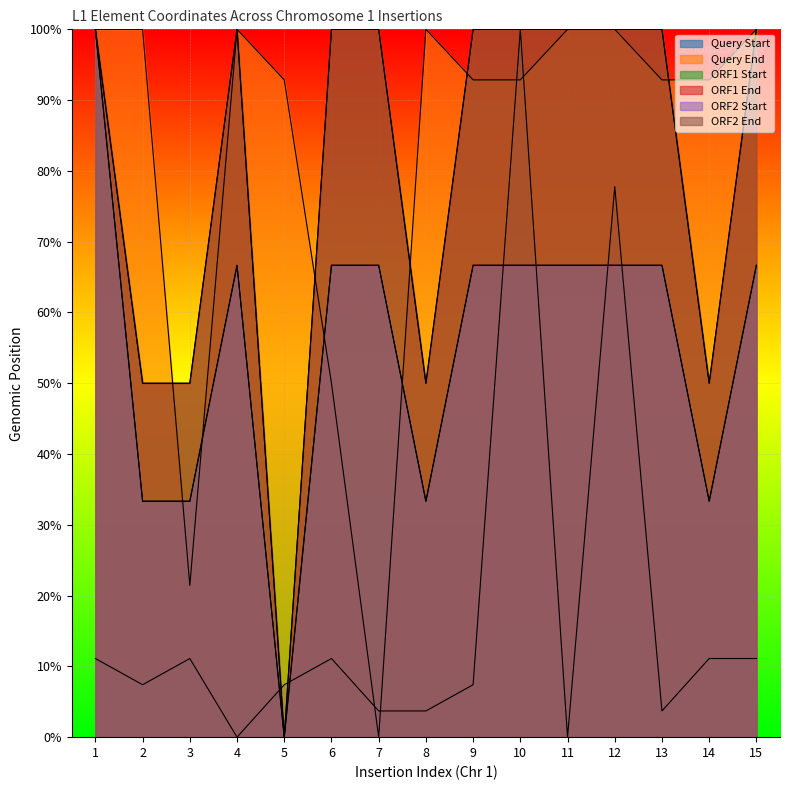

Where is the first local maximum for Query Start?

3